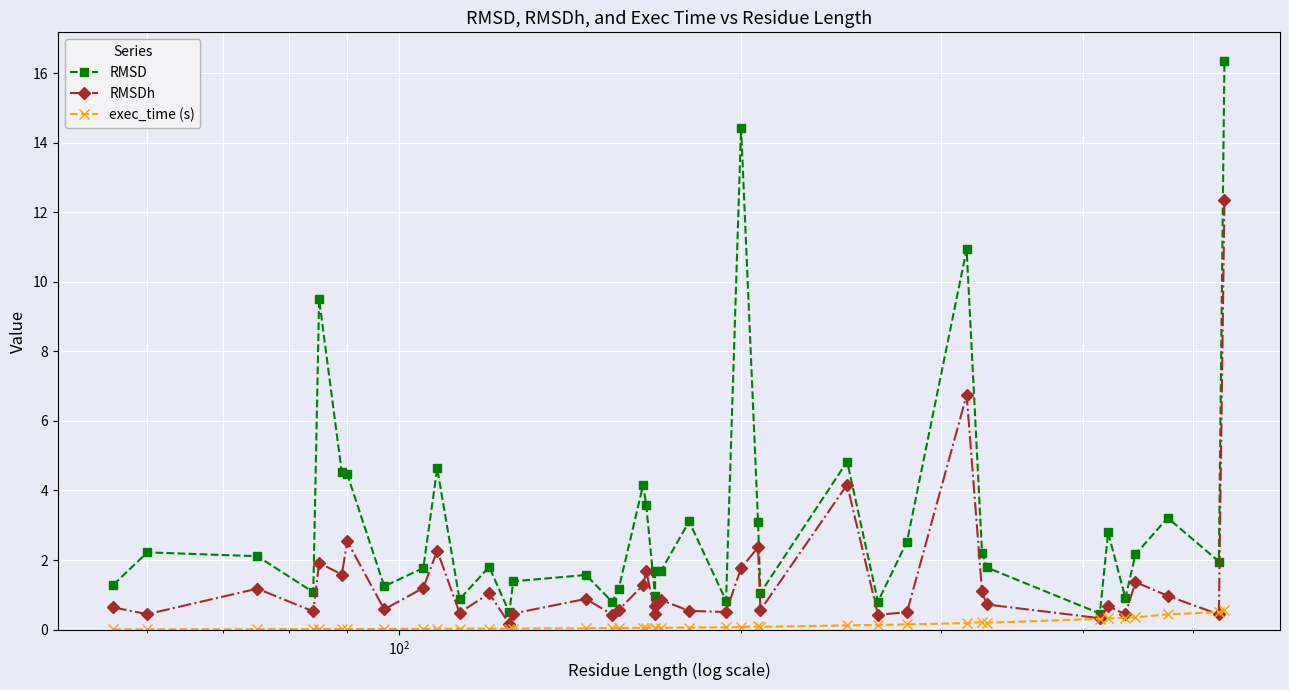

True or false: exec_time (s) and RMSDh cross at least once.

True